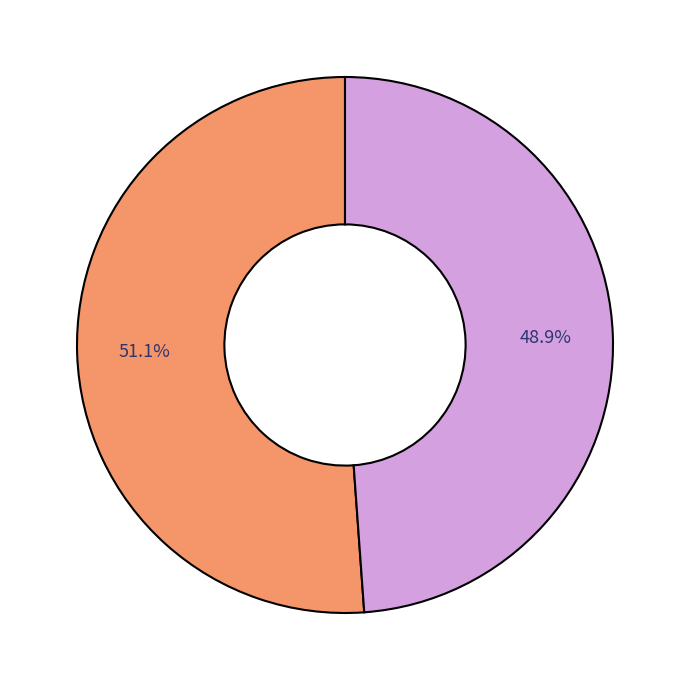

Does any single category account for the majority?

Yes